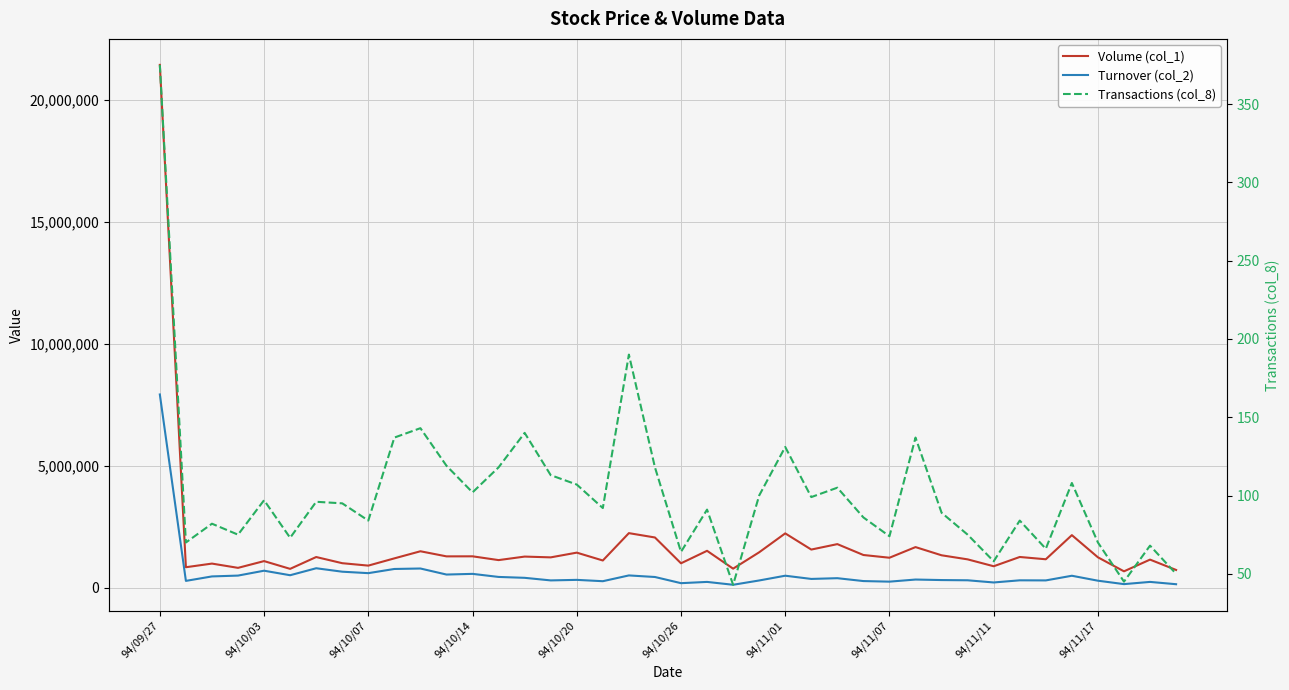

True or false: Turnover (col_2) has more than 1 interior local peaks.

True